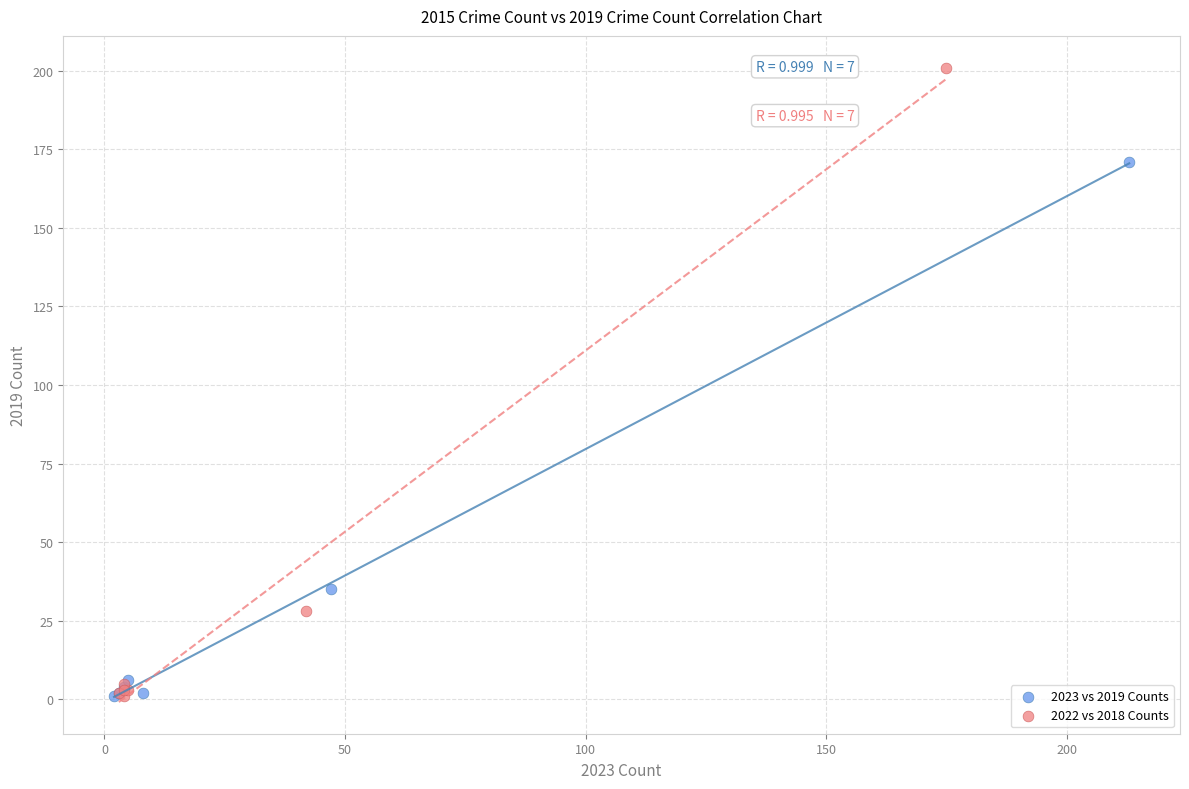

Which series has the widest spread of Y values?

2022 vs 2018 Counts